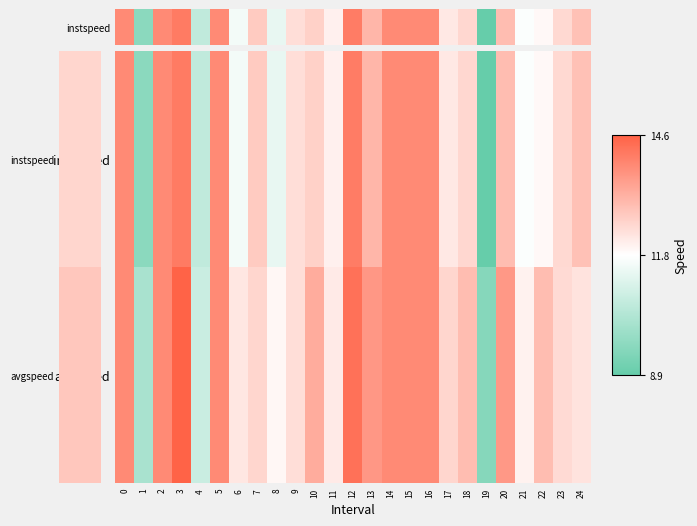

Reading right to left, list all the values displayed in this chart.

instspeed: 24=12.9	23=12.5	22=11.9	21=11.7	20=13.0	19=8.9	18=12.5	17=12.2	16=13.9	15=13.9	14=13.9	13=13.1	12=14.1	11=12.0	10=12.6	9=12.4	8=11.4	7=12.7	6=11.6	5=13.9	4=10.6	3=14.2	2=13.9	1=9.6	0=13.9
avgspeed: 24=12.3	23=12.4	22=13.0	21=12.0	20=13.6	19=9.6	18=13.0	17=12.5	16=13.9	15=13.9	14=13.9	13=13.6	12=14.3	11=12.1	10=13.3	9=12.4	8=11.9	7=12.5	6=12.2	5=13.9	4=10.8	3=14.6	2=13.9	1=10.2	0=13.9